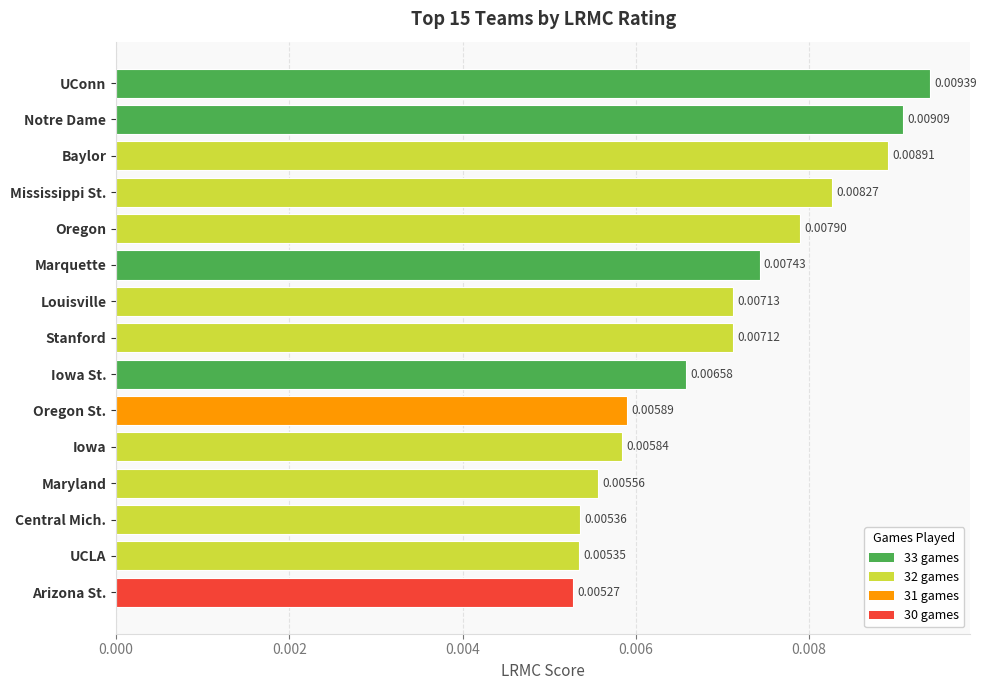

List the labels in order of value, smallest first.

Arizona St., UCLA, Central Mich., Maryland, Iowa, Oregon St., Iowa St., Stanford, Louisville, Marquette, Oregon, Mississippi St., Baylor, Notre Dame, UConn